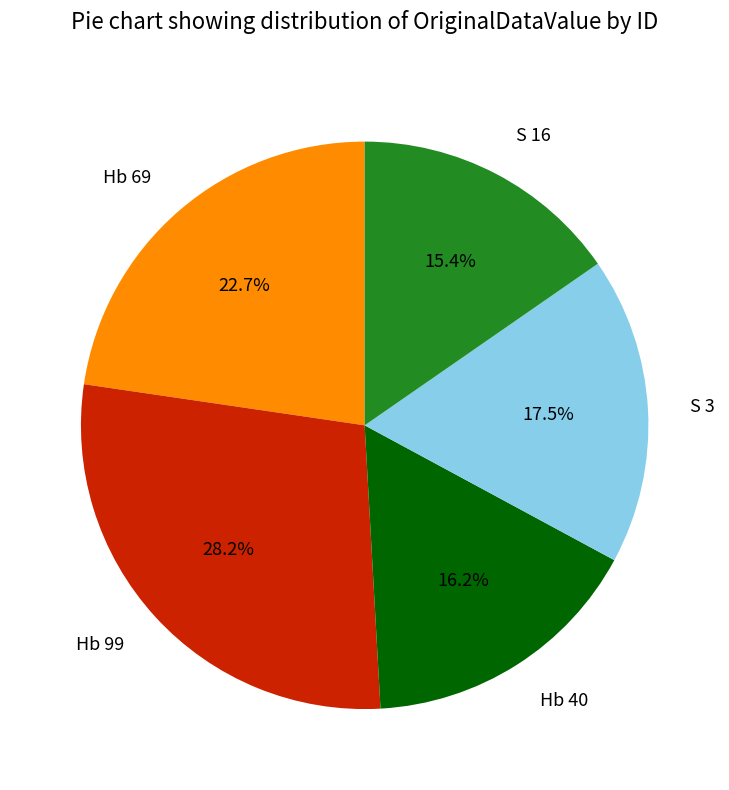

Rank the categories by value from lowest to highest.

S 16, Hb 40, S 3, Hb 69, Hb 99